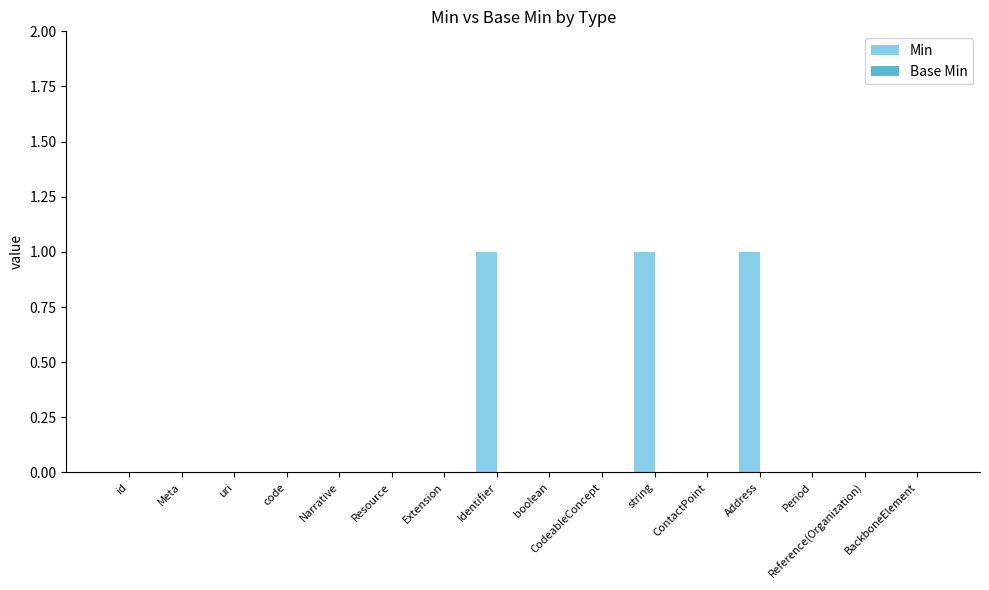

What is the greatest value displayed?

1